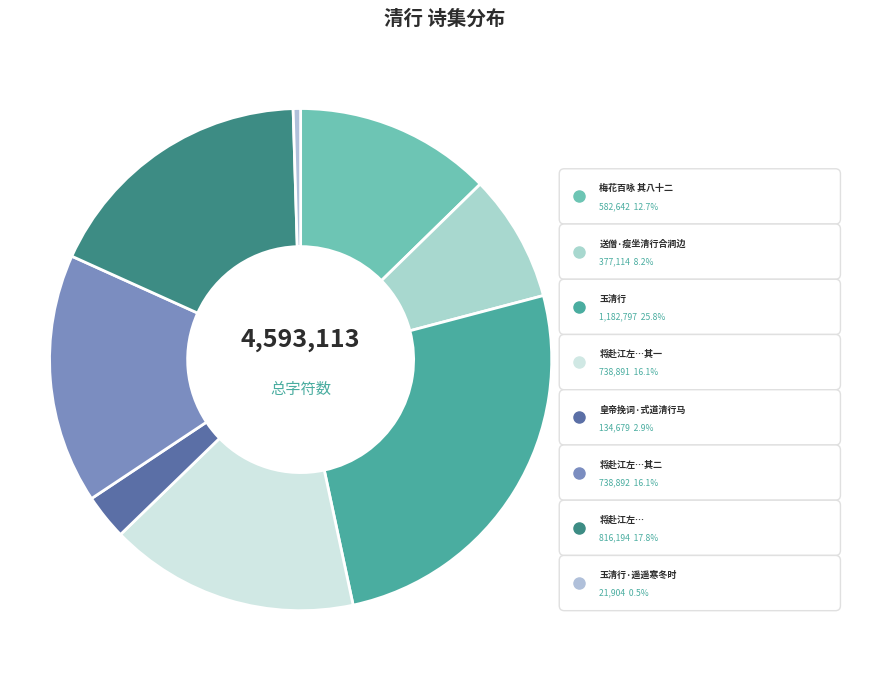

What is the largest slice in the pie chart?

玉清行